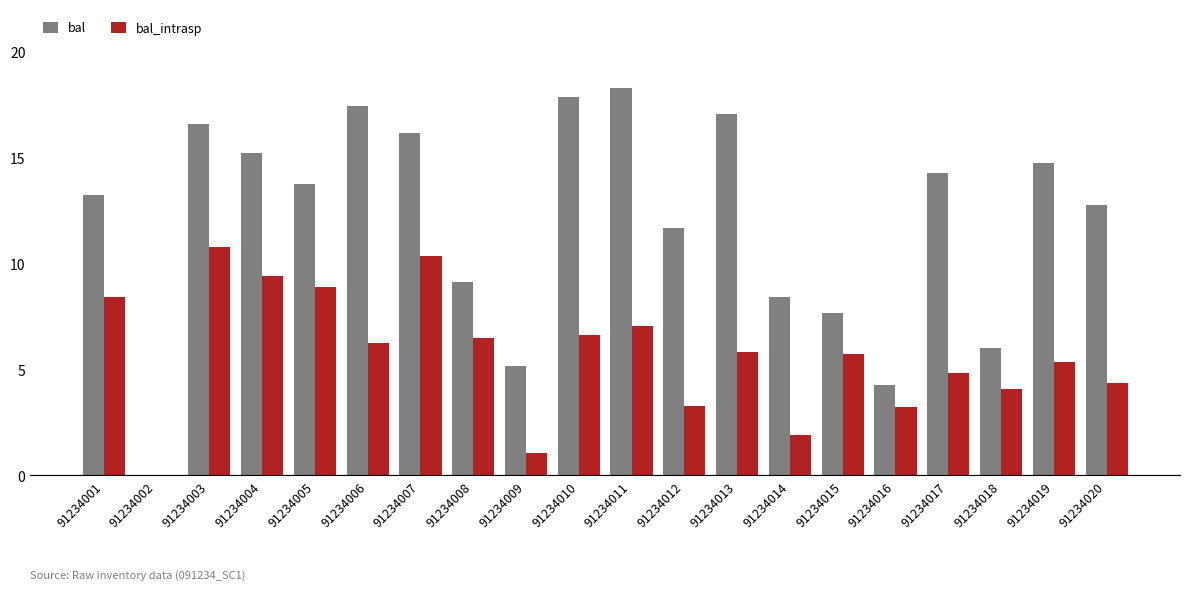

Is the value of bal_intrasp at 91234013 greater than the value of bal at 91234014?

No